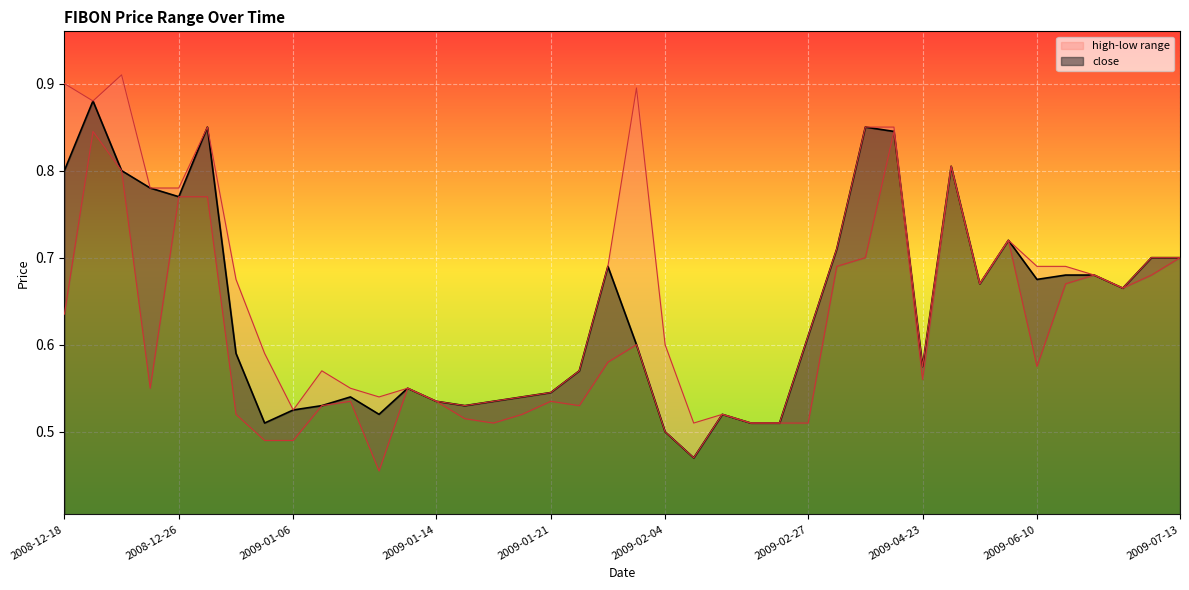

What is the smallest value displayed?

0.5